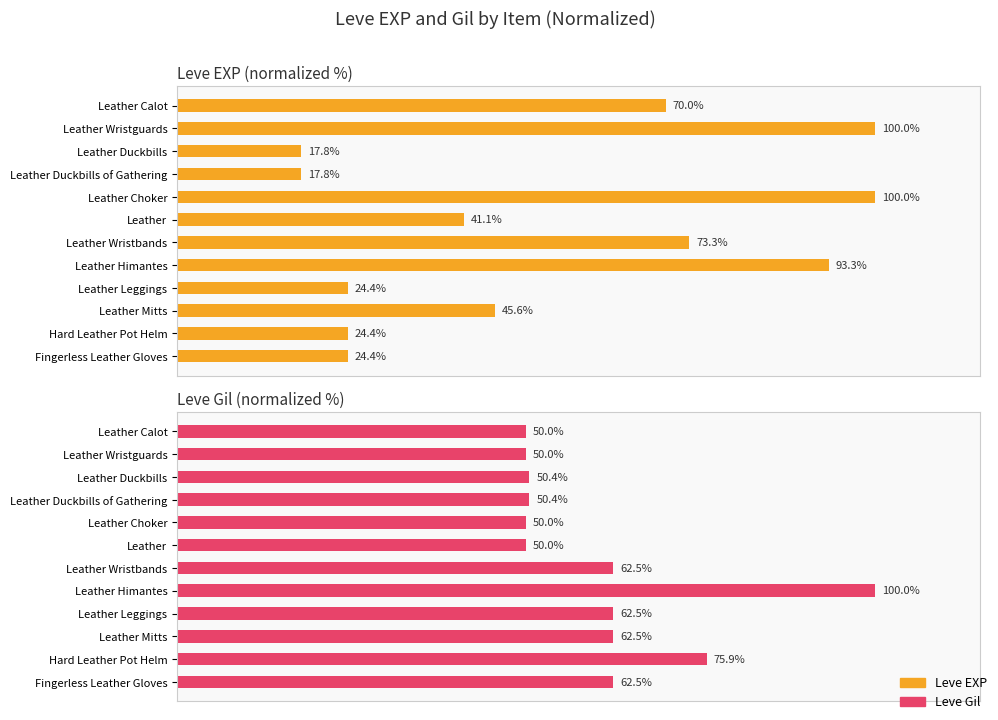

Which series changed the most between Leather Wristguards and Leather Duckbills?

Leve EXP